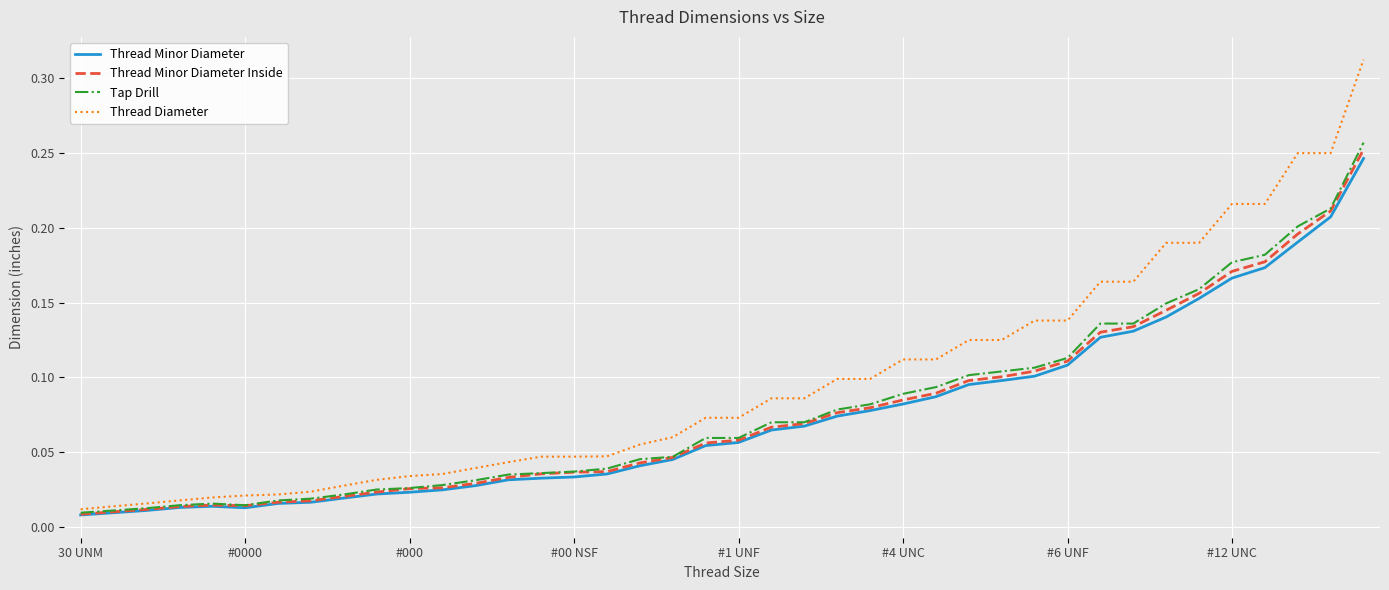

Which series has the largest range (max minus min)?

Thread Diameter